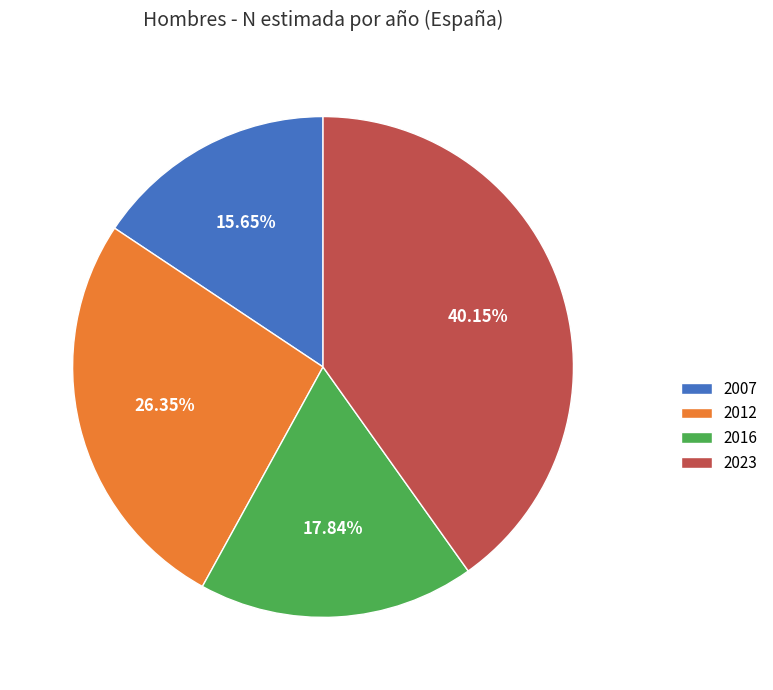

How many slices are in this pie chart?

4